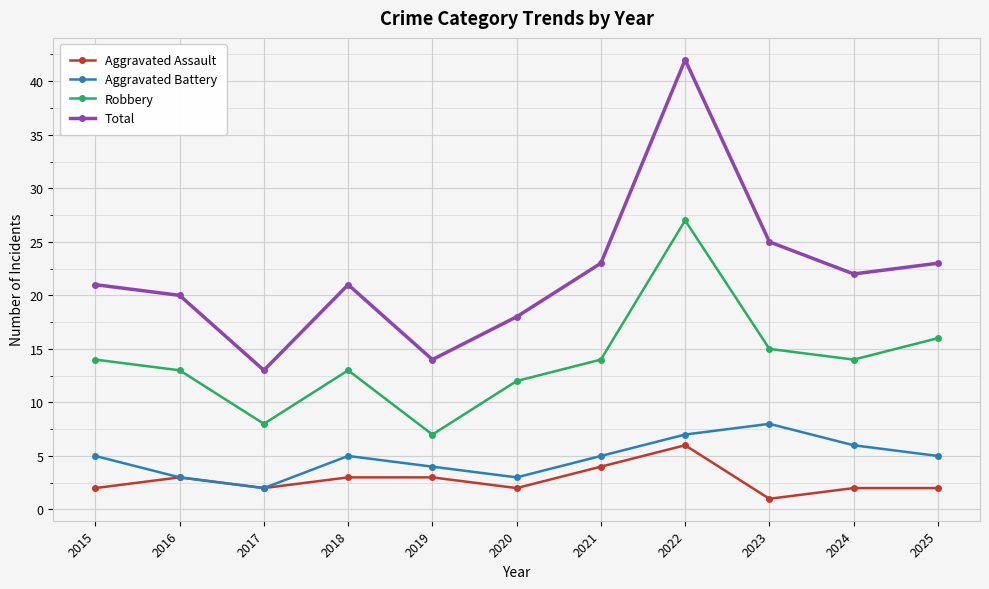

Reading left to right, transcribe all the data shown in this chart.

Aggravated Assault: 2015=2	2016=3	2017=2	2018=3	2019=3	2020=2	2021=4	2022=6	2023=1	2024=2	2025=2
Aggravated Battery: 2015=5	2016=3	2017=2	2018=5	2019=4	2020=3	2021=5	2022=7	2023=8	2024=6	2025=5
Robbery: 2015=14	2016=13	2017=8	2018=13	2019=7	2020=12	2021=14	2022=27	2023=15	2024=14	2025=16
Total: 2015=21	2016=20	2017=13	2018=21	2019=14	2020=18	2021=23	2022=42	2023=25	2024=22	2025=23